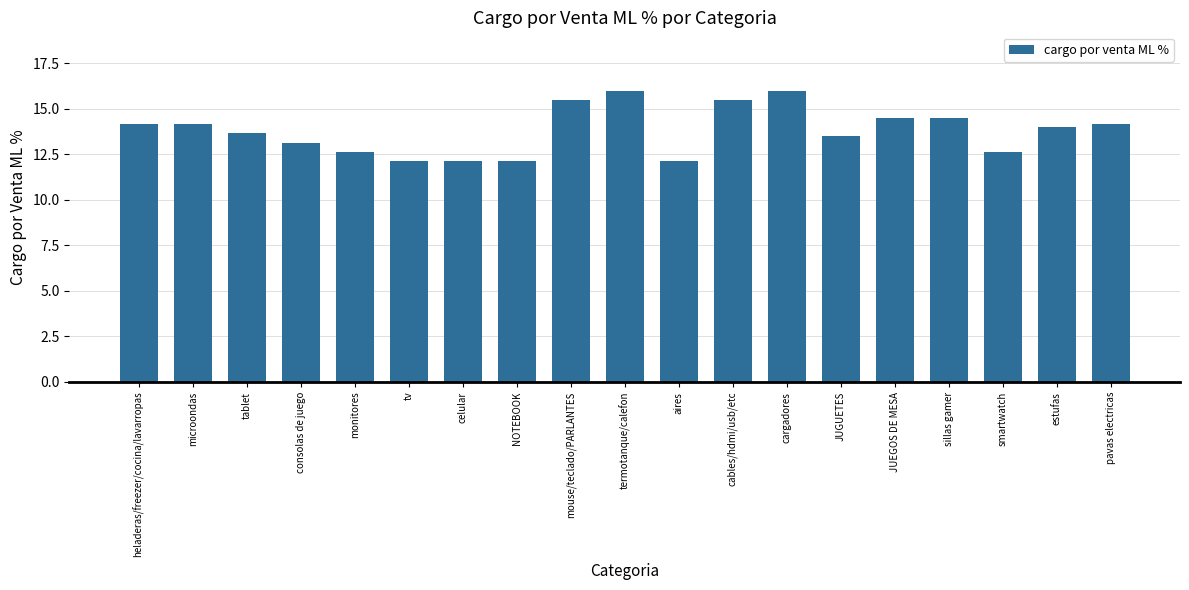

What is the sum of the values at heladeras/freezer/cocina/lavarropas and NOTEBOOK?

26.3